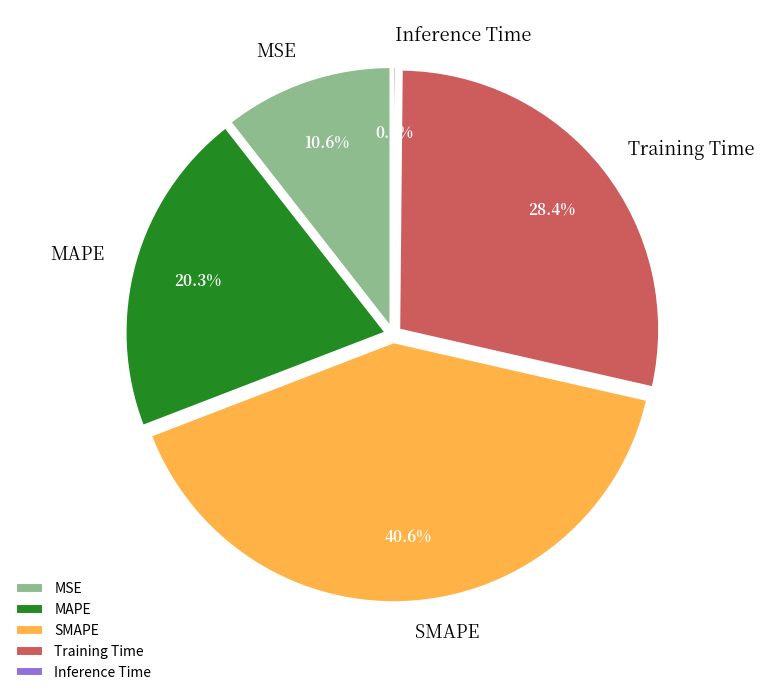

What is the largest slice in the pie chart?

SMAPE